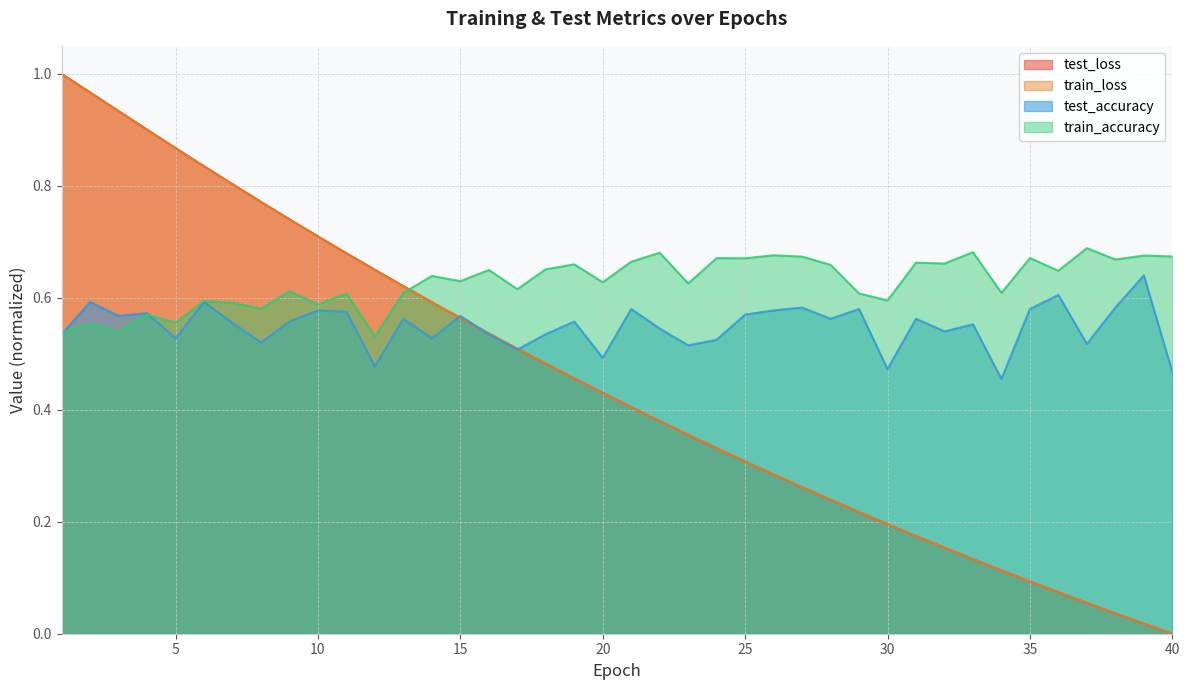

What is the average value of the train_accuracy series?

0.6